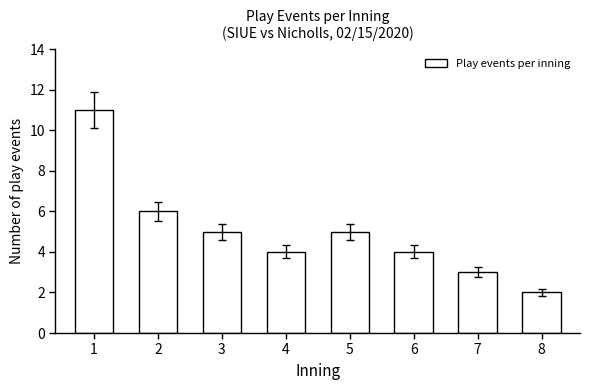

What is the change in value from 1 to 8?

-9